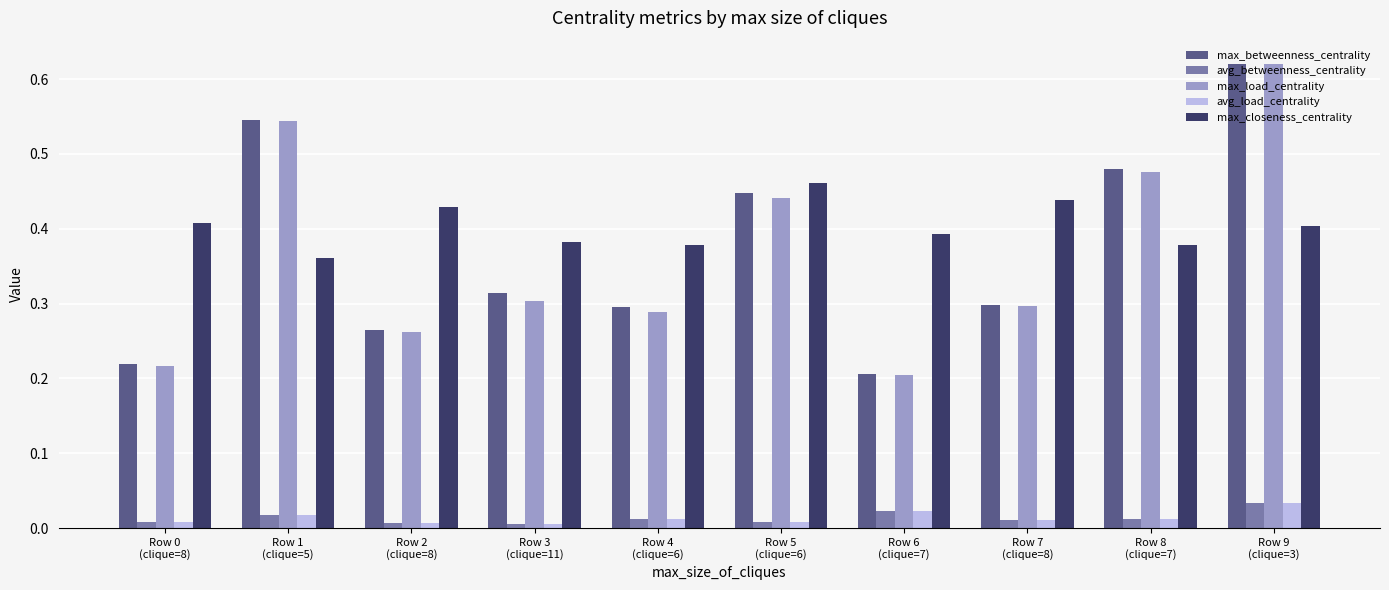

Which series has the largest range (max minus min)?

max_load_centrality